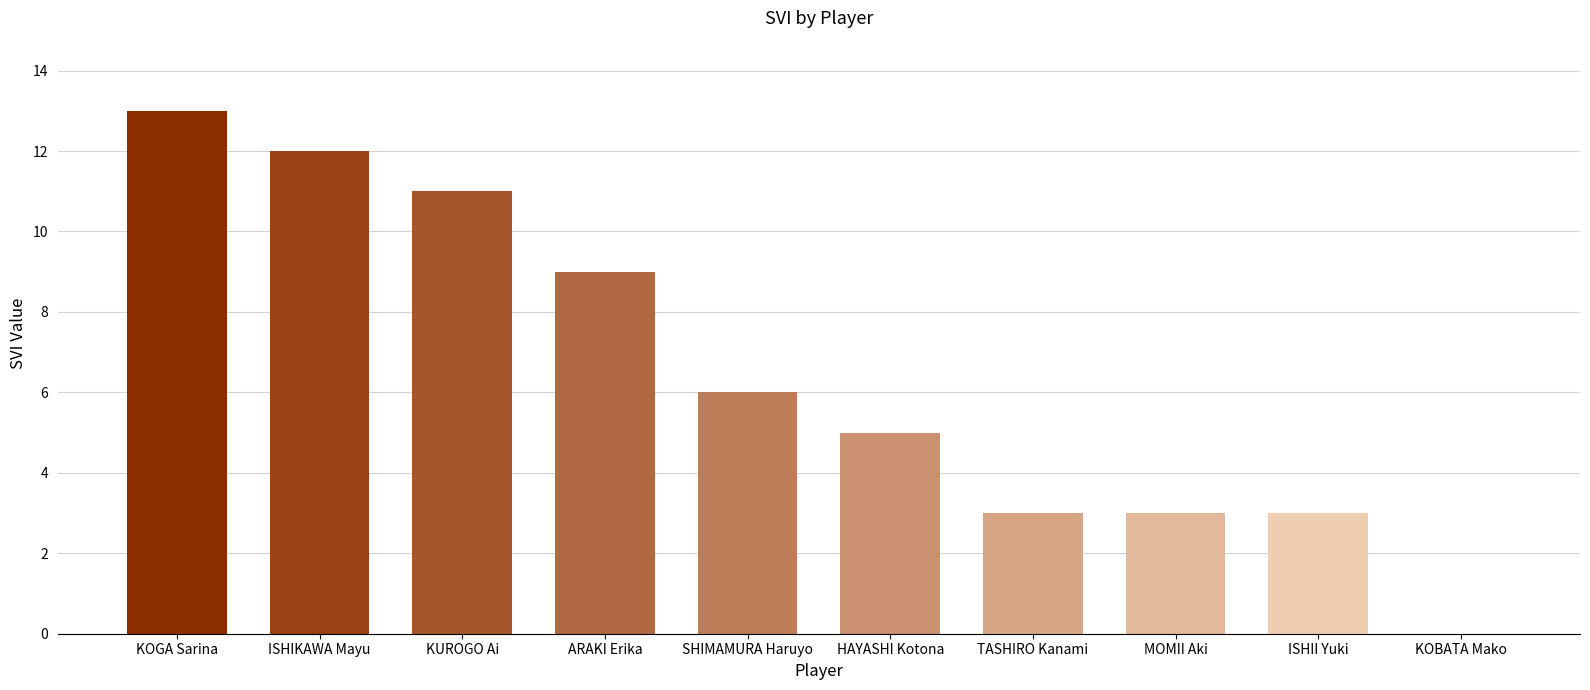

Which category has the highest value across all series?

KOGA Sarina